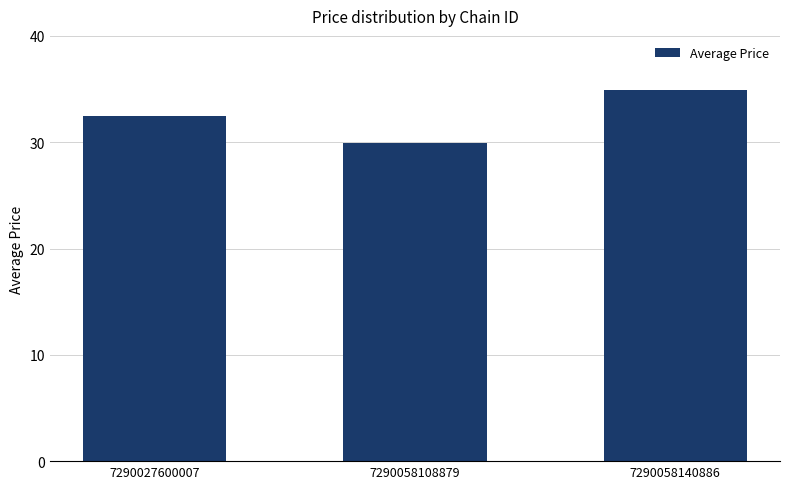

What is the approximate value at 7290027600007?

32.5